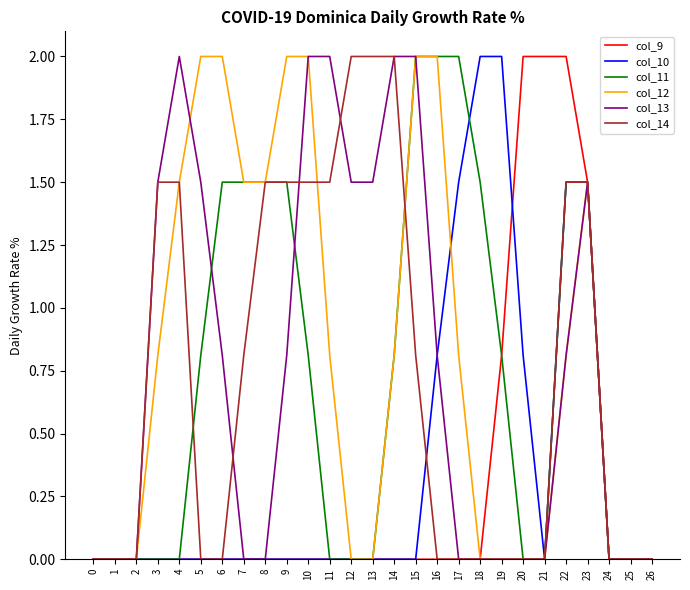

What is the total value across all series at 15?

6.8